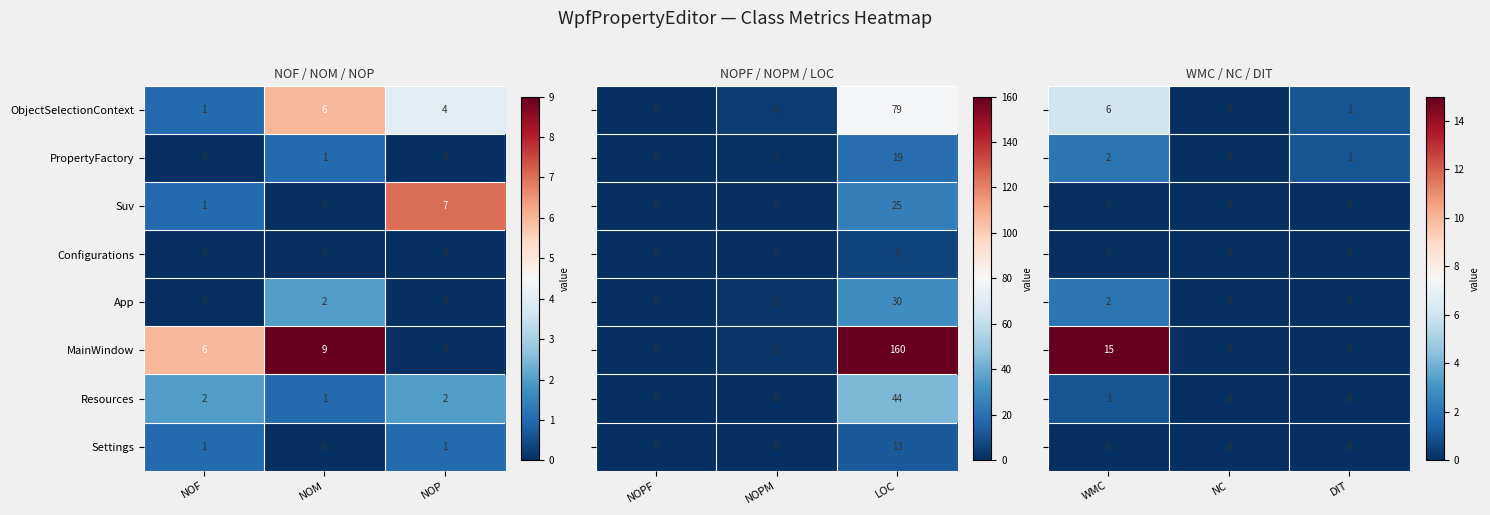

Is the value of Suv at NOF greater than the value of ObjectSelectionContext at NOM?

No